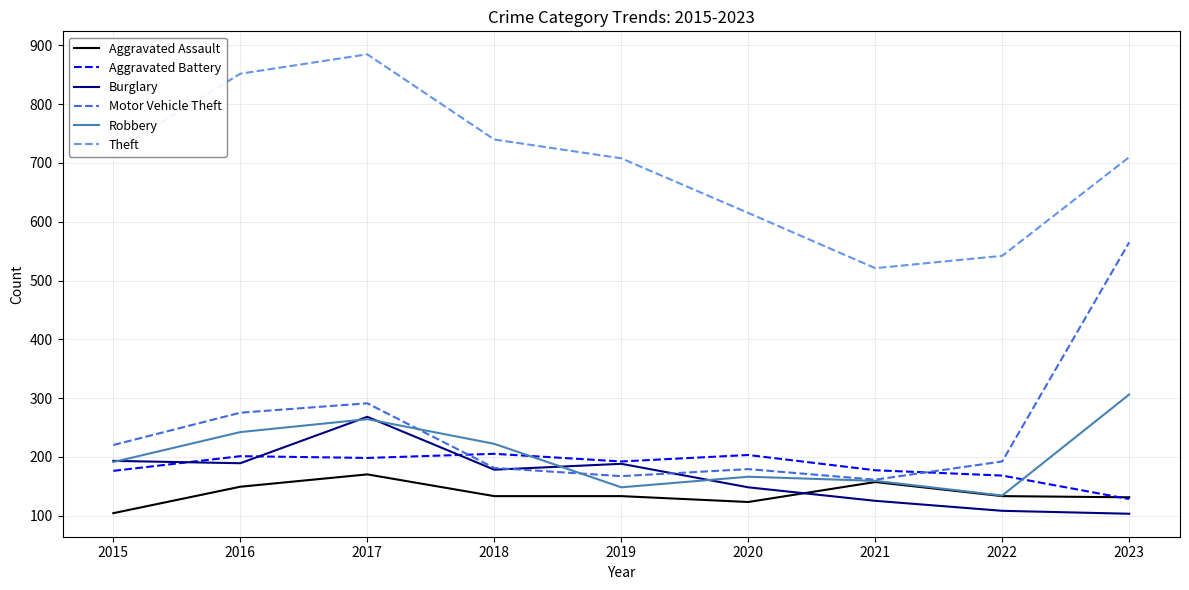

What is the maximum value shown in the chart?

885